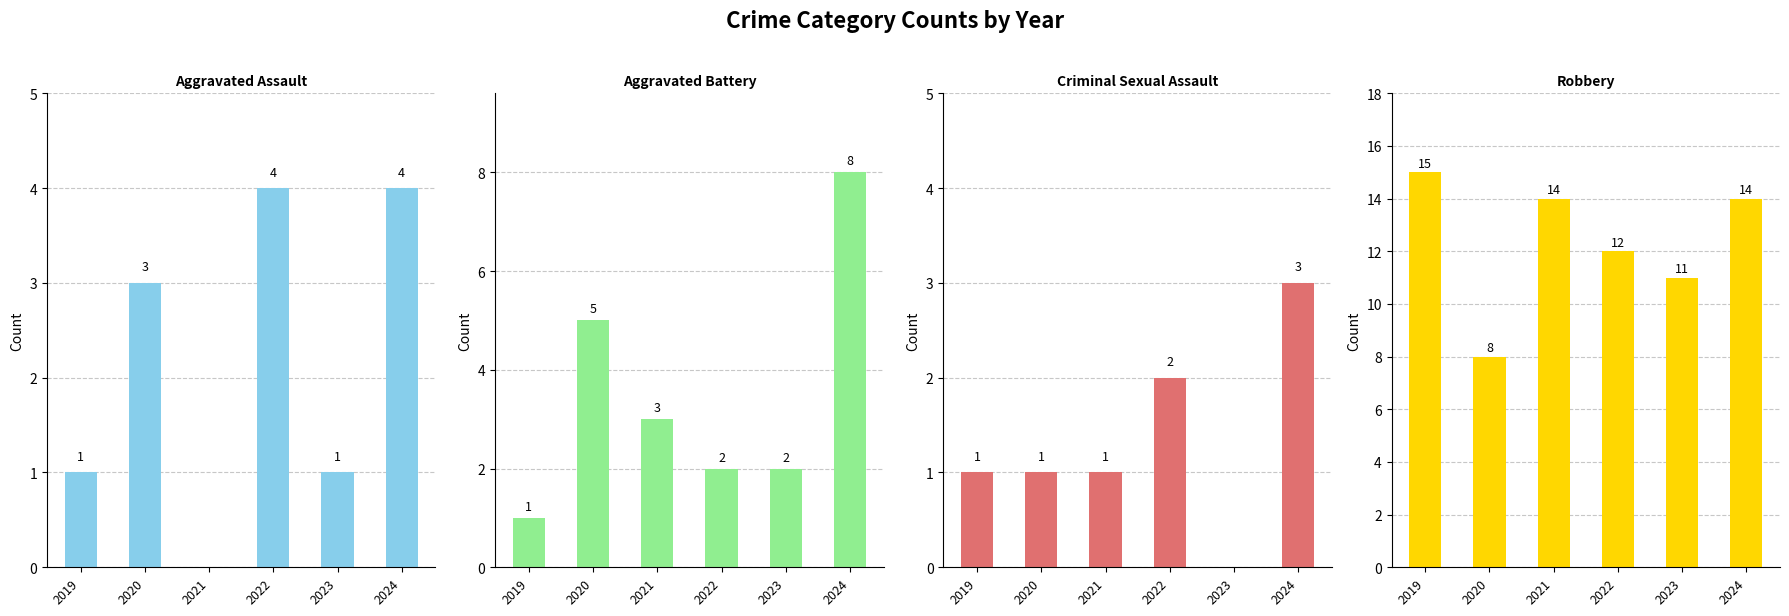

The value of Criminal Sexual Assault at 2022 is 2. True or false?

True